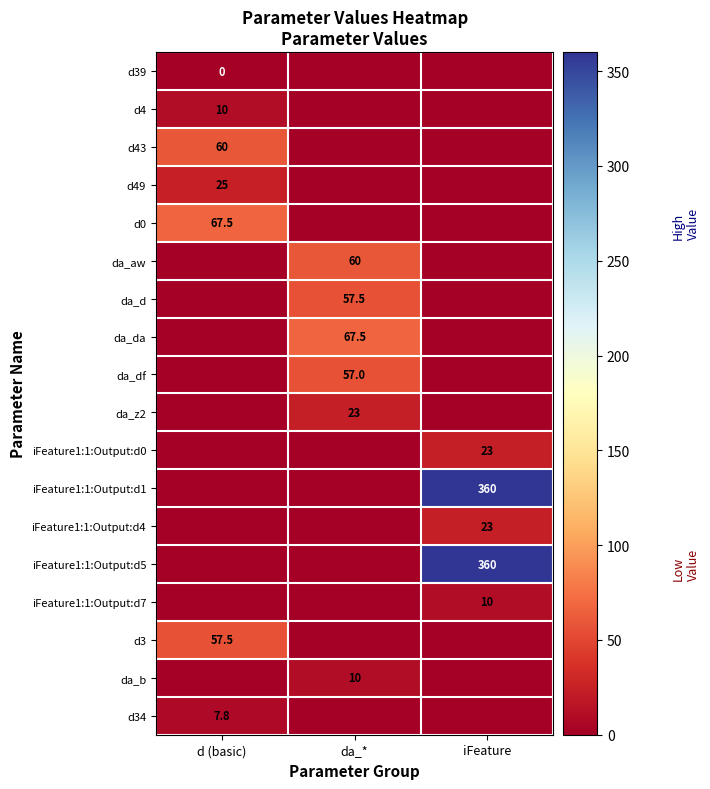

True or false: iFeature1:1:Output:d7 has a value of 5.0 at iFeature.

False